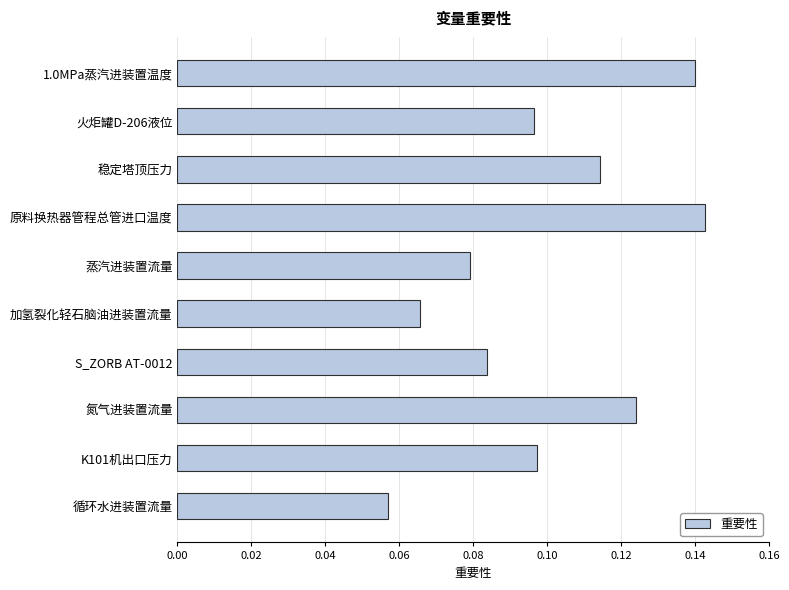

What is the sum of all values?

1.0